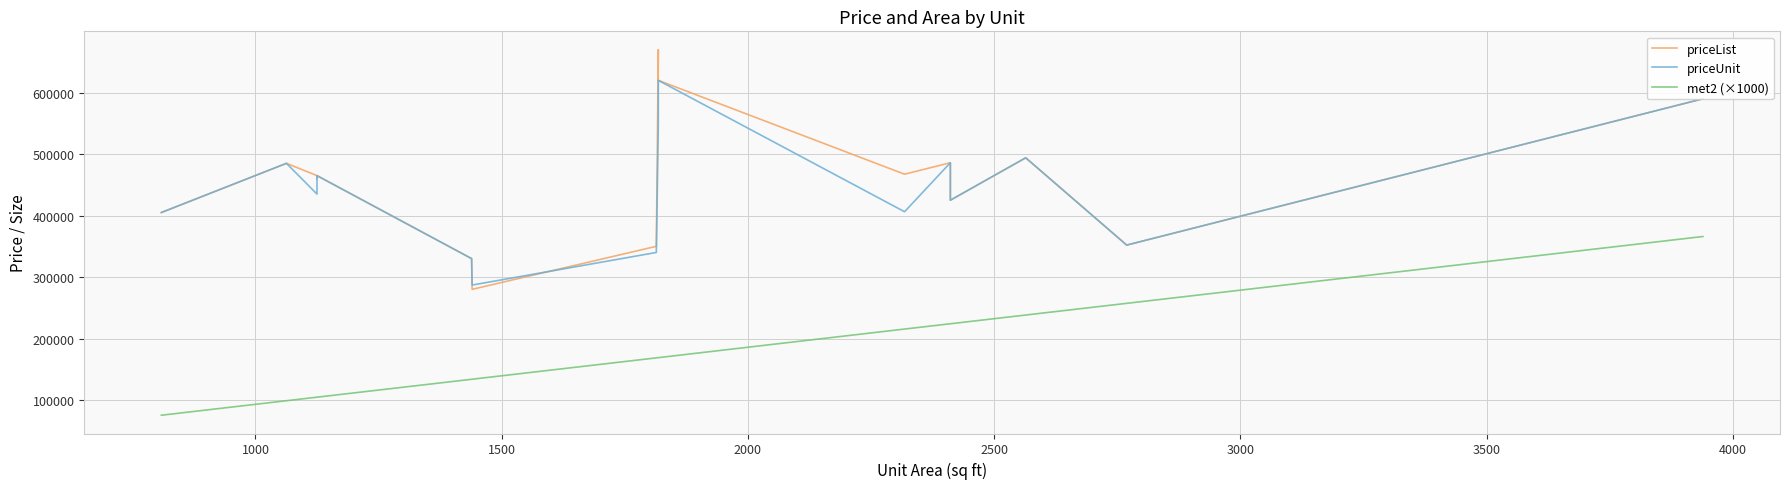

How many interior local valleys does the priceList series have?

4